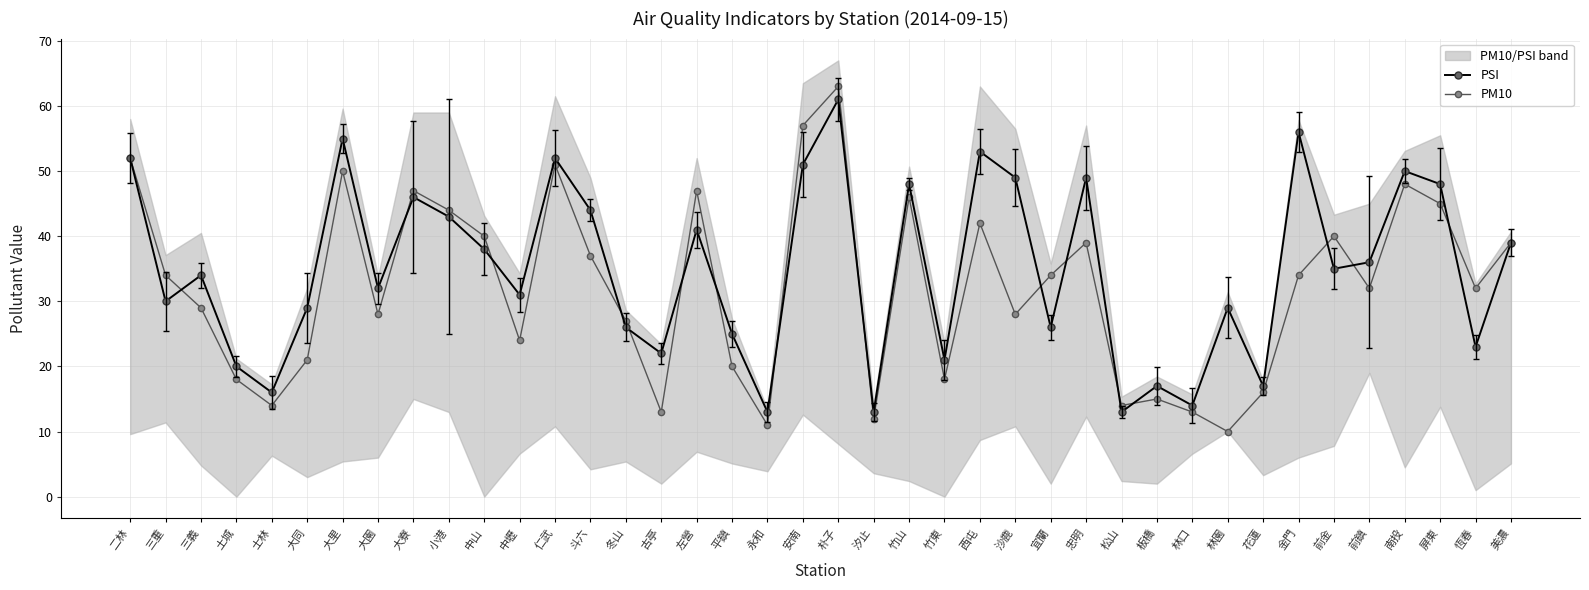

What is the label of the 6th point from the left?

大同